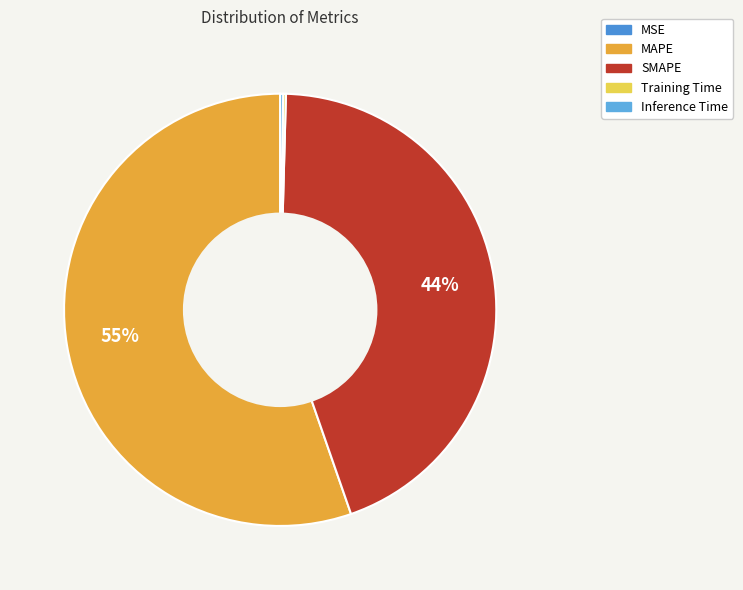

How many segments does this pie chart have?

5